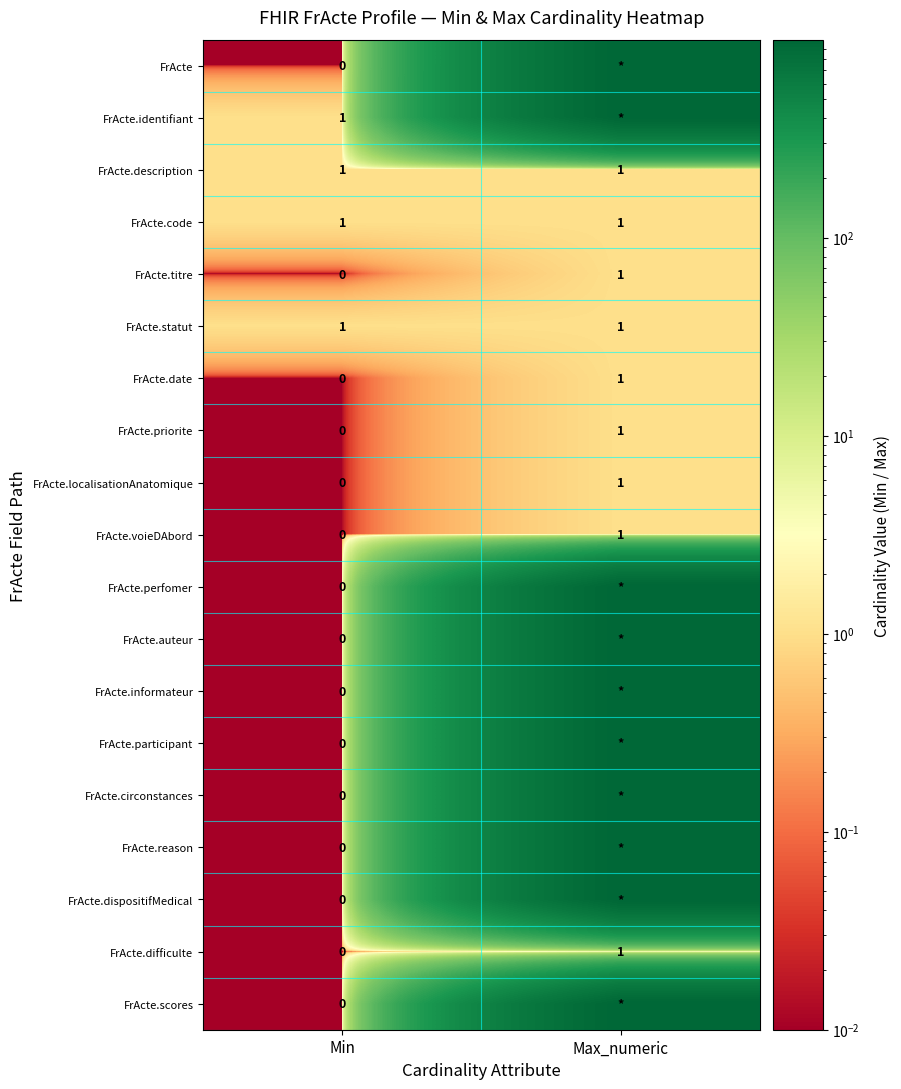

What is the highest value of the FrActe.description series?

1.0